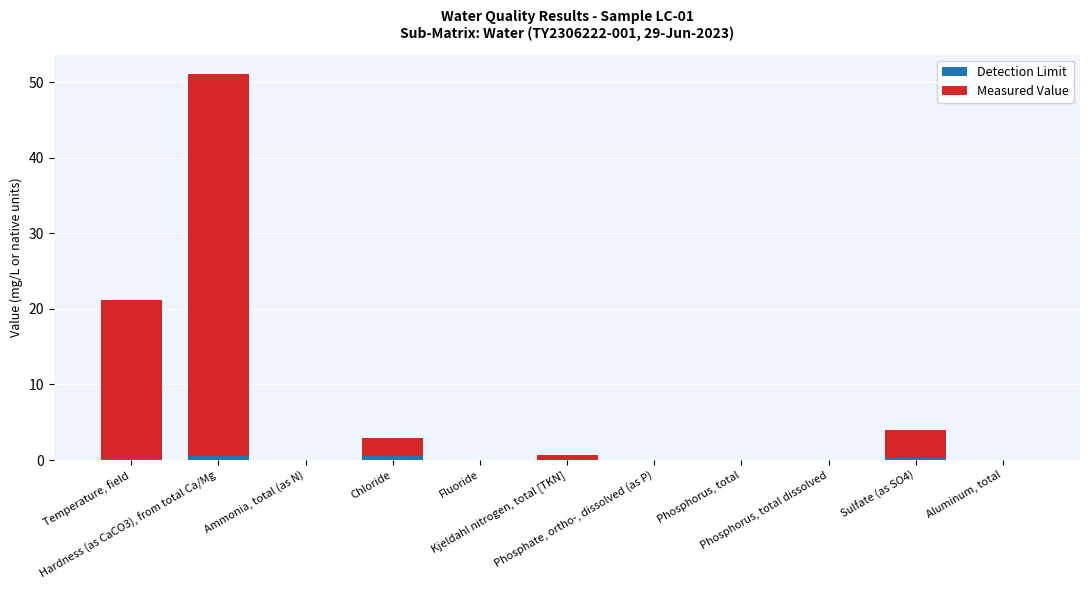

Are the bars grouped side by side (vs. stacked)?

No